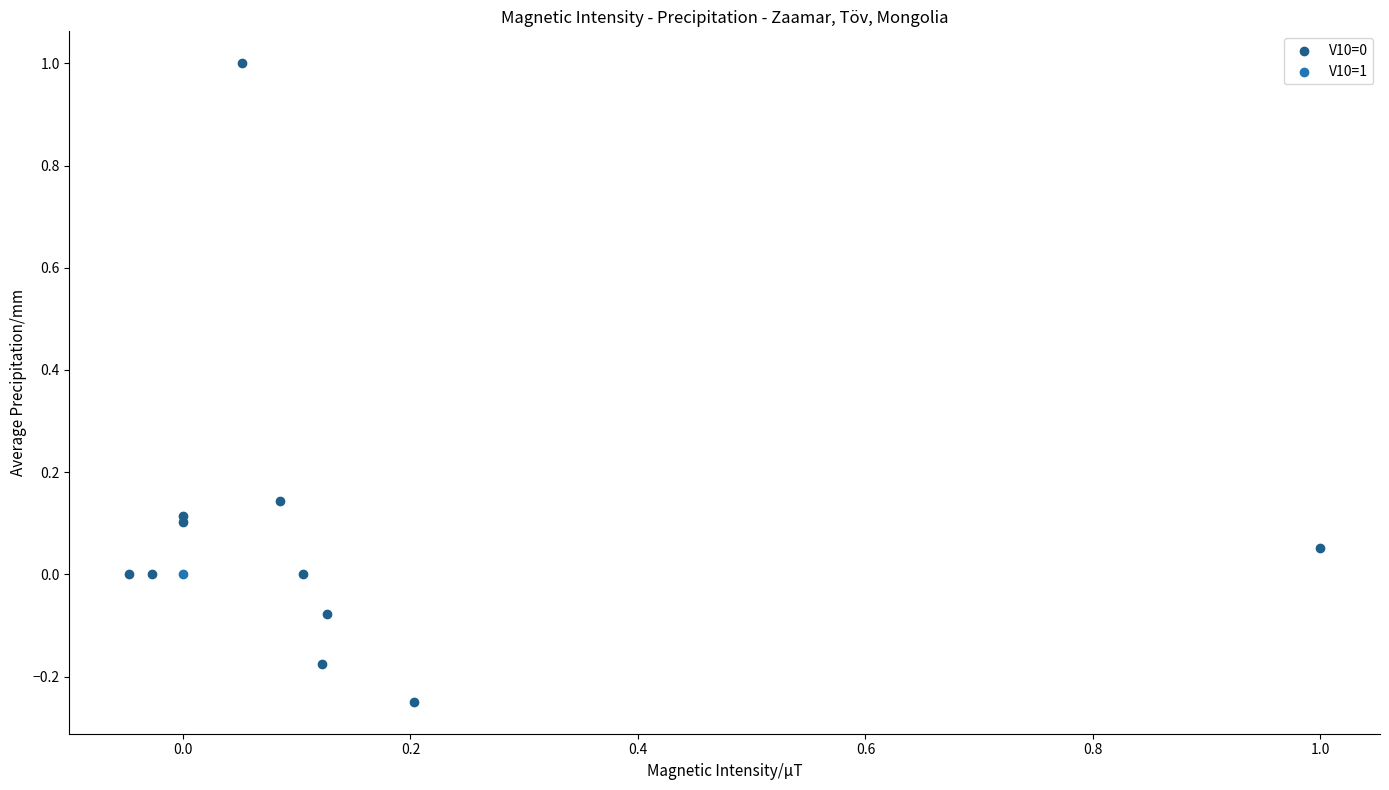

What are all the series names shown in the legend?

V10=0, V10=1